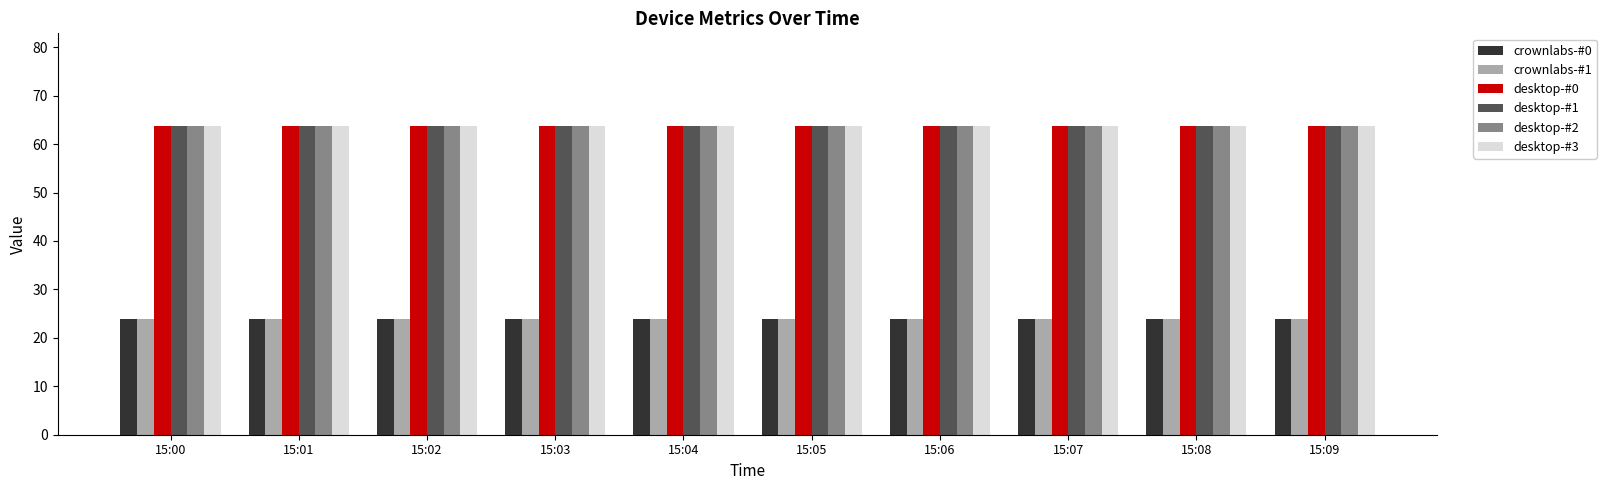

Reading left to right, transcribe all the data shown in this chart.

crownlabs-#0: 23.8	23.8	23.8	23.8	23.8	23.8	23.8	23.8	23.8	23.8
crownlabs-#1: 23.8	23.8	23.8	23.8	23.8	23.8	23.8	23.8	23.8	23.8
desktop-#0: 63.7	63.7	63.7	63.7	63.7	63.7	63.7	63.7	63.7	63.7
desktop-#1: 63.7	63.7	63.7	63.7	63.7	63.7	63.7	63.7	63.7	63.7
desktop-#2: 63.7	63.7	63.7	63.7	63.7	63.7	63.7	63.7	63.7	63.7
desktop-#3: 63.7	63.7	63.7	63.7	63.7	63.7	63.7	63.7	63.7	63.7